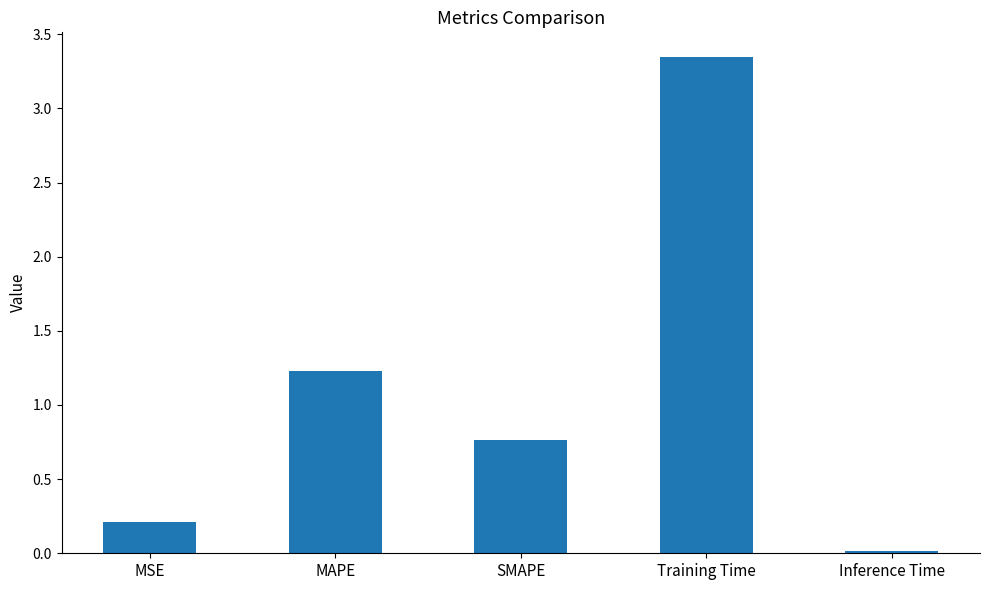

Count the number of data series in this chart.

1